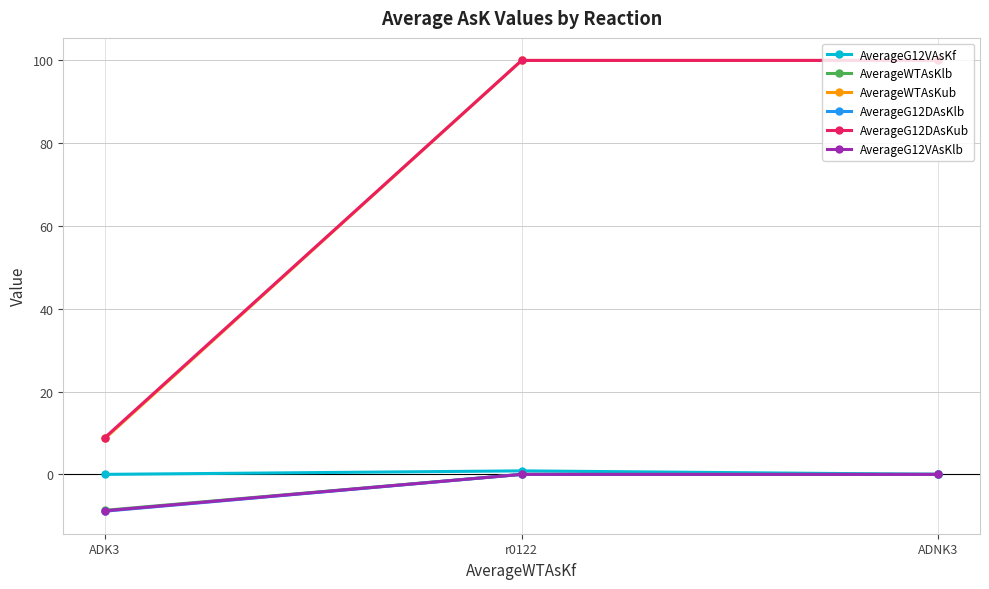

What is the minimum value shown in the chart?

-8.9